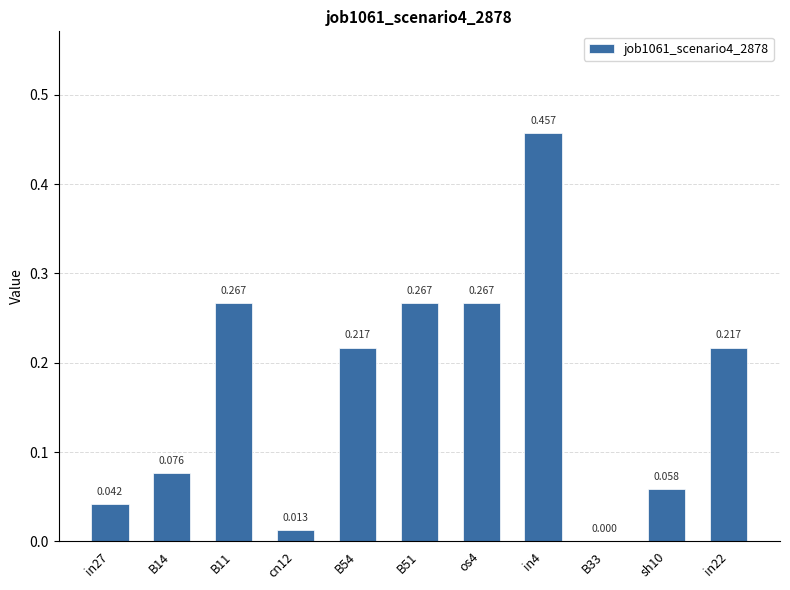

Reading left to right, list all the values displayed in this chart.

0.0	0.1	0.3	0.0	0.2	0.3	0.3	0.5	0.0	0.1	0.2